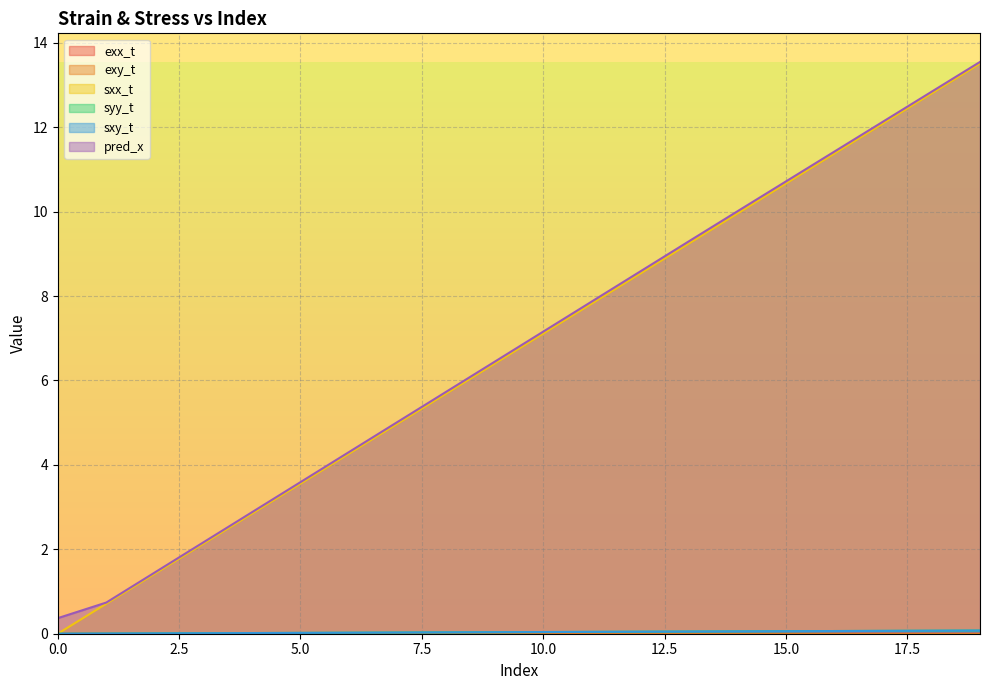

What is the difference between the highest and lowest values at 9?

6.4